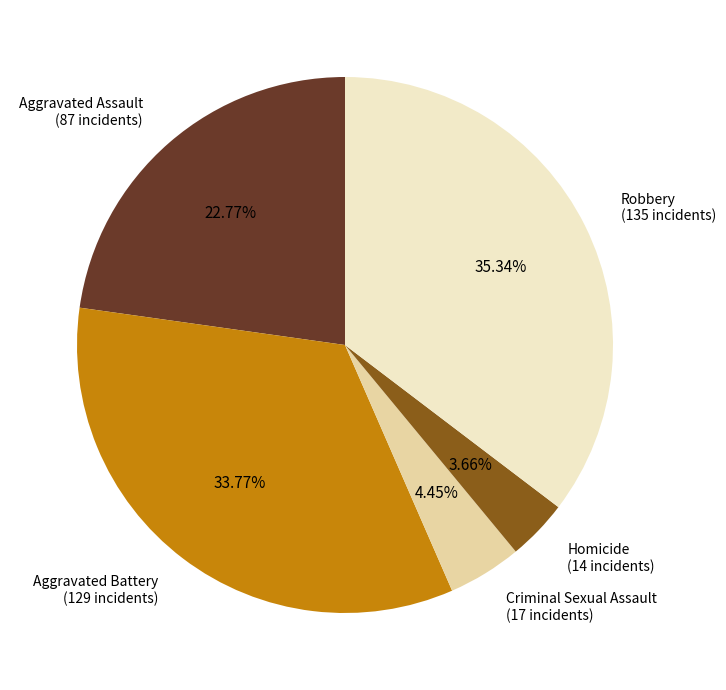

What percentage is the Criminal Sexual Assault slice, to the nearest percent?

4%